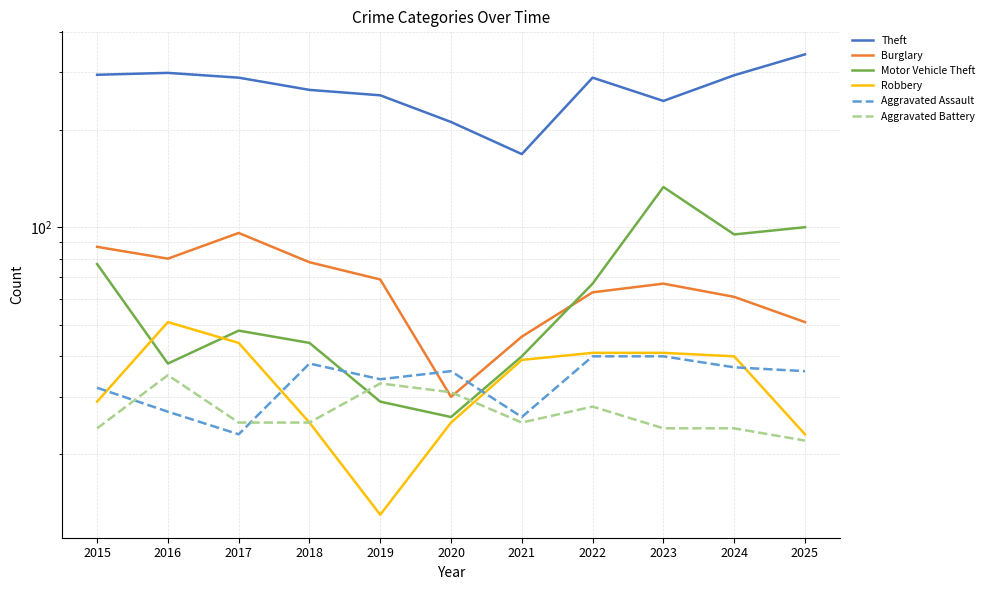

Is this an area chart (filled region under the line)?

No